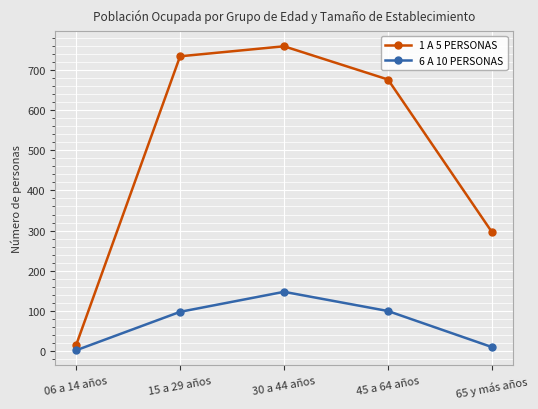

What is the total value across all series at 30 a 44 años?

907